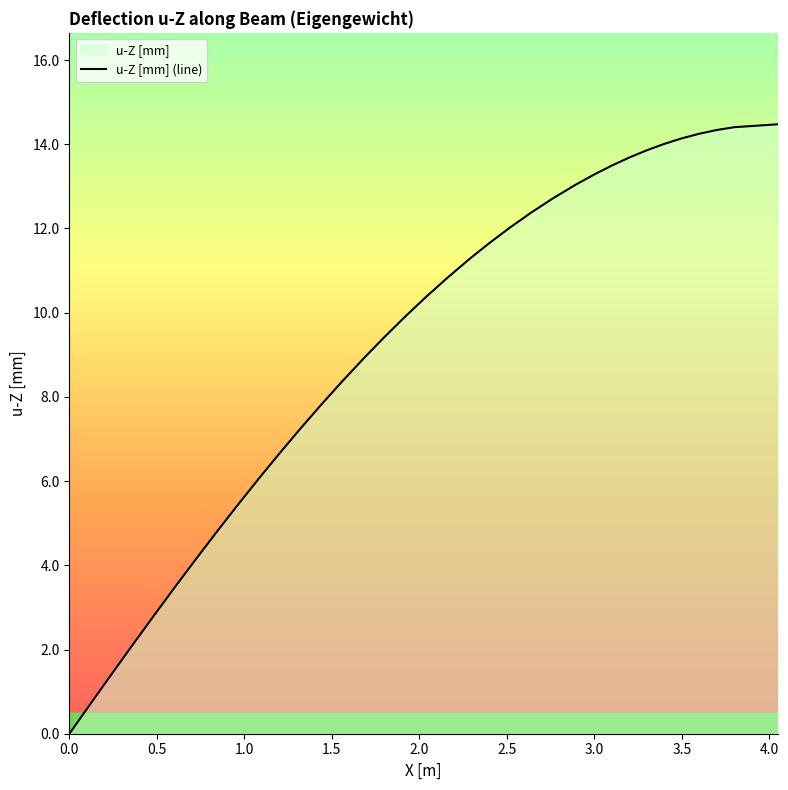

What is the maximum value shown in the chart?

14.5